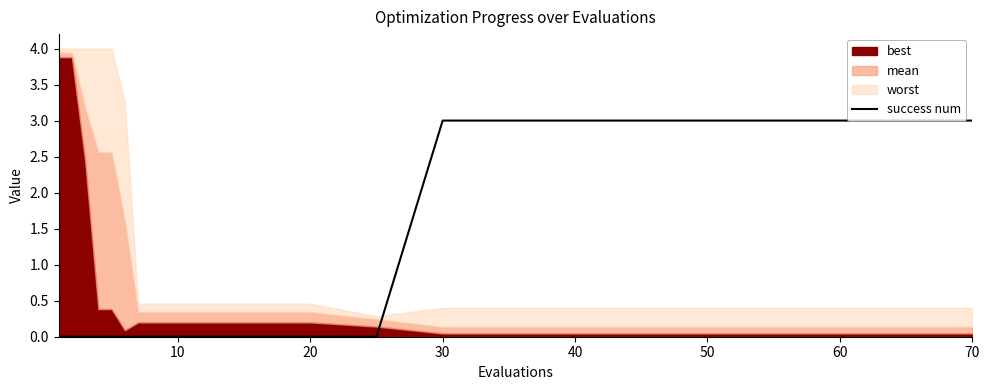

True or false: the data has more than 0 interior local peaks.

False